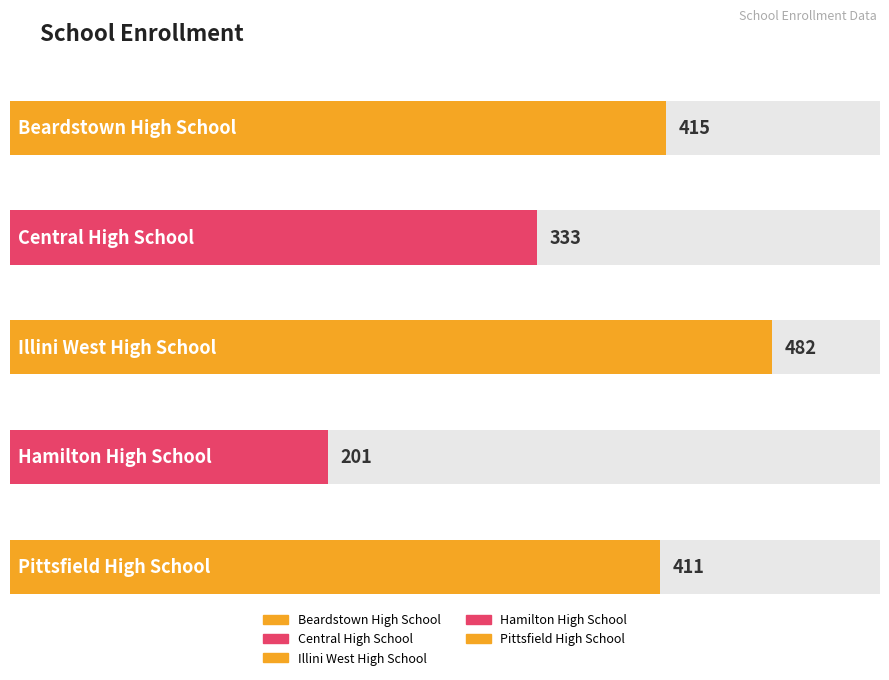

Which category has the lowest value across all series?

Hamilton High School